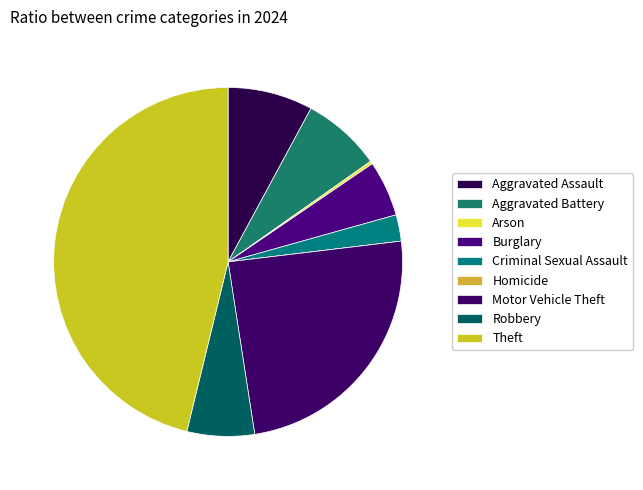

What is the change in value from Aggravated Assault to Aggravated Battery?

-2